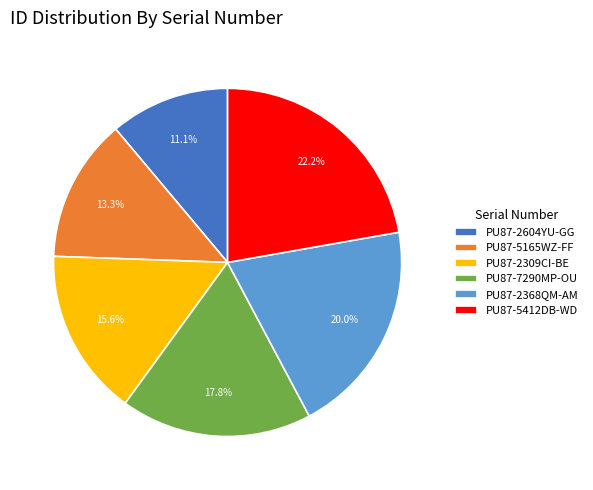

Between PU87-5165WZ-FF and PU87-5412DB-WD, which is larger?

PU87-5412DB-WD